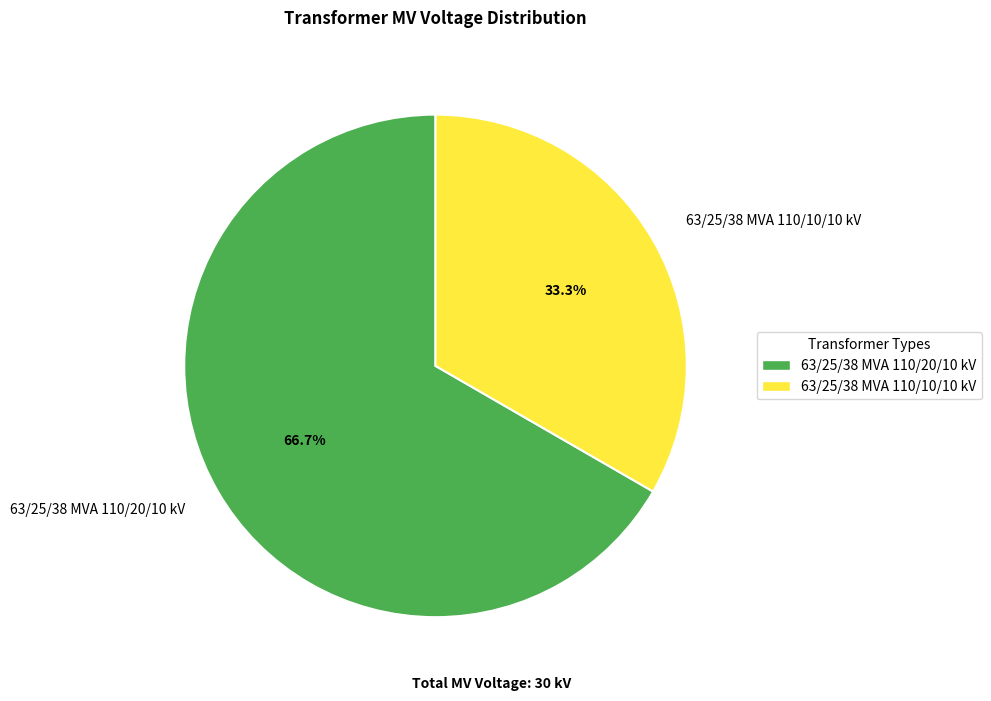

To the nearest percent, what is the average slice percentage?

50%